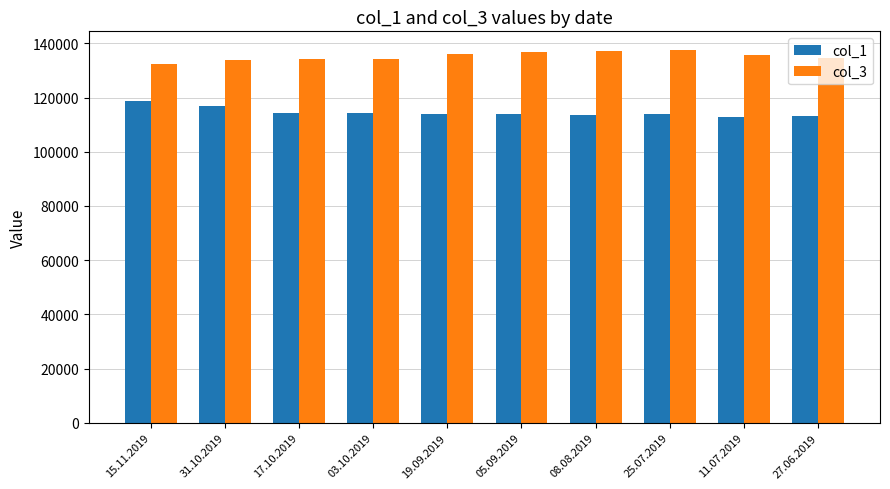

How many bars are there in total?

20